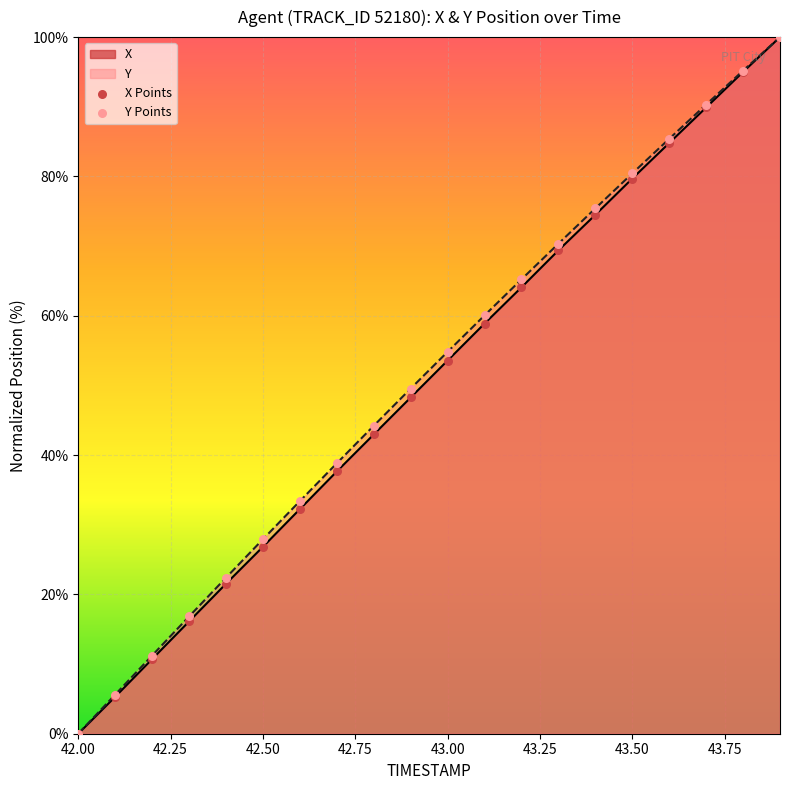

Which series has the largest total across all categories?

Y